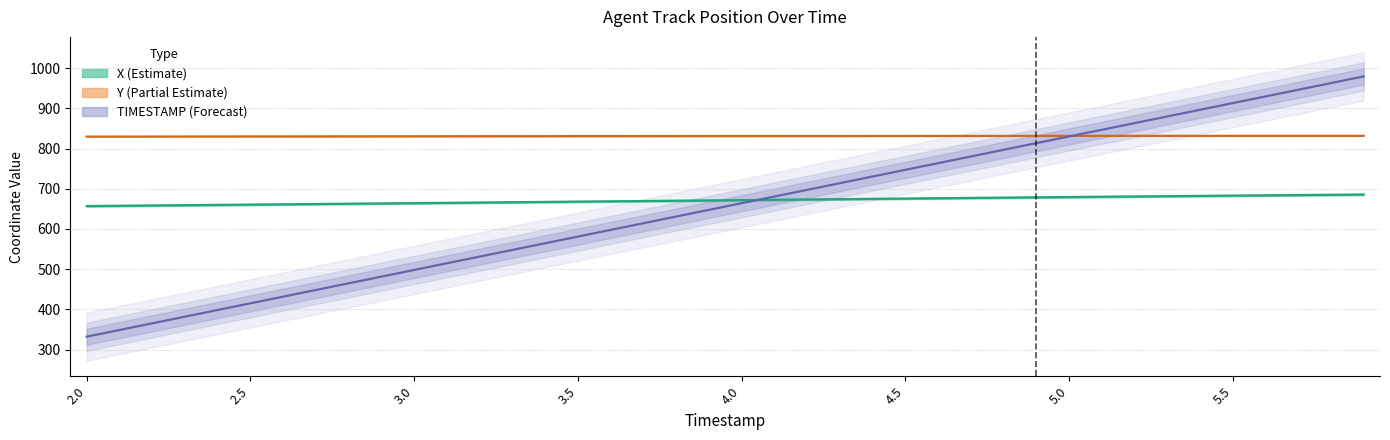

Reading left to right, extract all data points from this chart.

X (Estimate): 656.9	657.7	658.4	659.1	659.8	660.5	661.3	662.0	662.7	663.4	664.2	664.9	665.7	666.5	667.2	668.0	668.7	669.5	670.2	671.0	671.7	672.5	673.3	674.1	674.9	675.6	676.4	677.2	677.9	678.7	679.4	680.1	680.8	681.5	682.2	682.9	683.6	684.3	685.0	685.6
Y (Partial Estimate): 829.6	829.8	829.9	830.0	830.1	830.2	830.2	830.3	830.4	830.5	830.6	830.6	830.7	830.8	830.8	830.9	831.0	831.0	831.1	831.1	831.2	831.2	831.3	831.3	831.3	831.4	831.4	831.5	831.5	831.5	831.6	831.6	831.6	831.6	831.6	831.6	831.7	831.6	831.6	831.6
TIMESTAMP (Forecast): 332.0	348.6	365.2	381.8	398.4	415.0	431.6	448.2	464.8	481.4	498.0	514.6	531.2	547.8	564.4	581.0	597.6	614.2	630.8	647.4	664.0	680.6	697.2	713.8	730.4	747.0	763.6	780.2	796.8	813.4	830.0	846.6	863.2	879.8	896.4	913.0	929.6	946.2	962.8	979.4